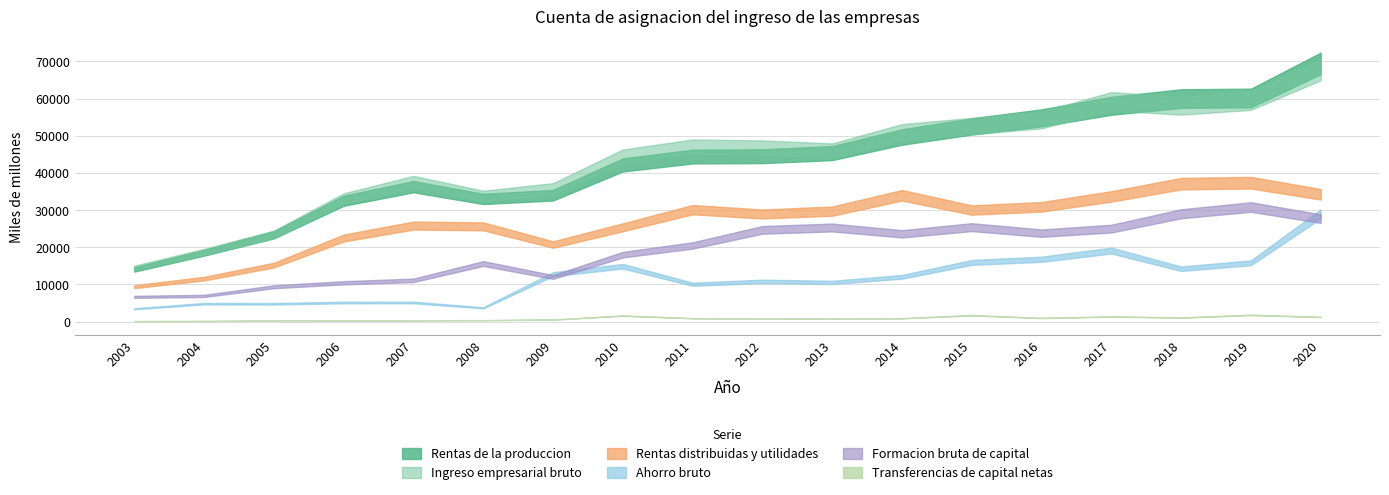

True or false: Ahorro bruto and Rentas distribuidas y utilidades cross at least once.

False